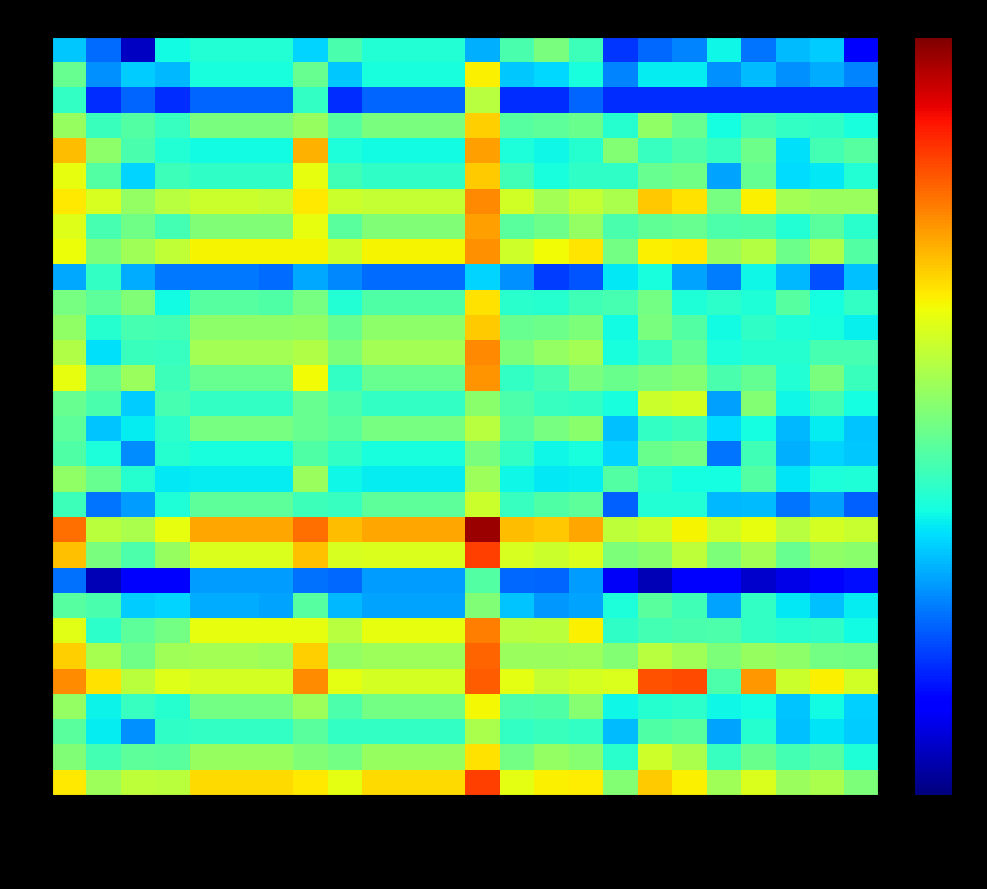

What is the greatest value displayed?

36.0